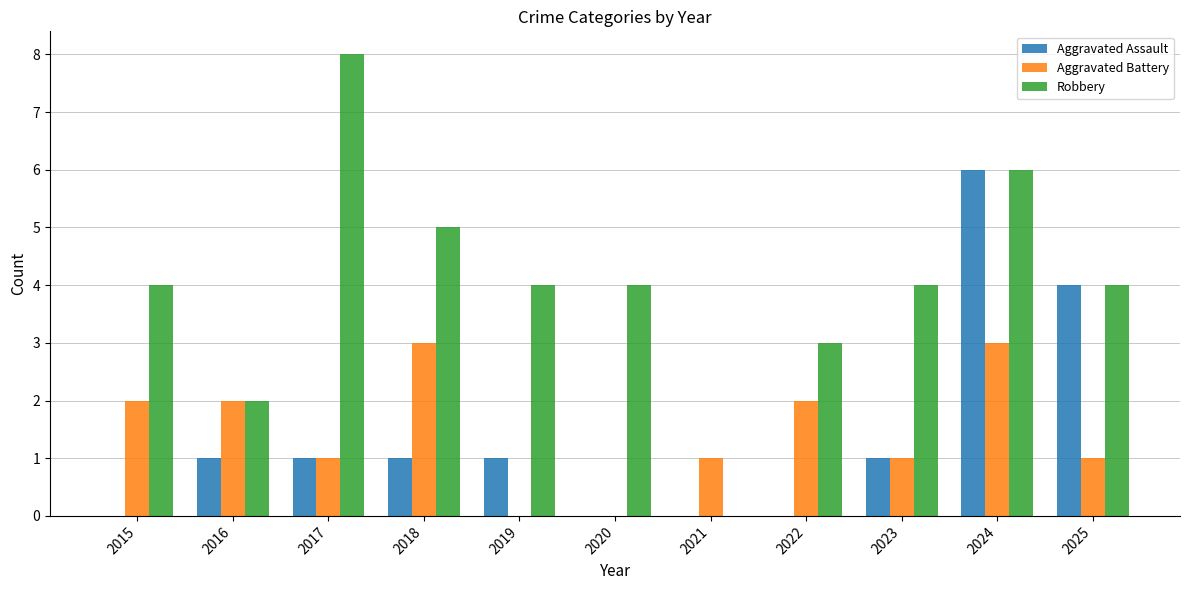

Which series has the largest total across all categories?

Robbery